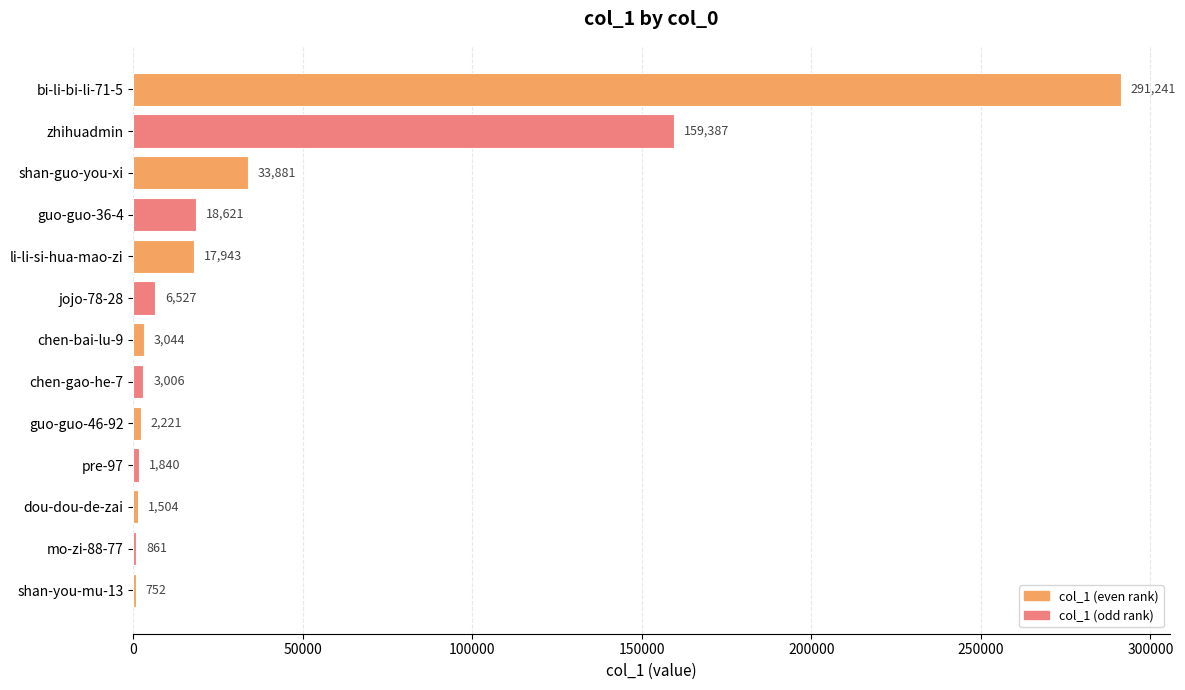

Read the value at li-li-si-hua-mao-zi, to the nearest 100.

17900